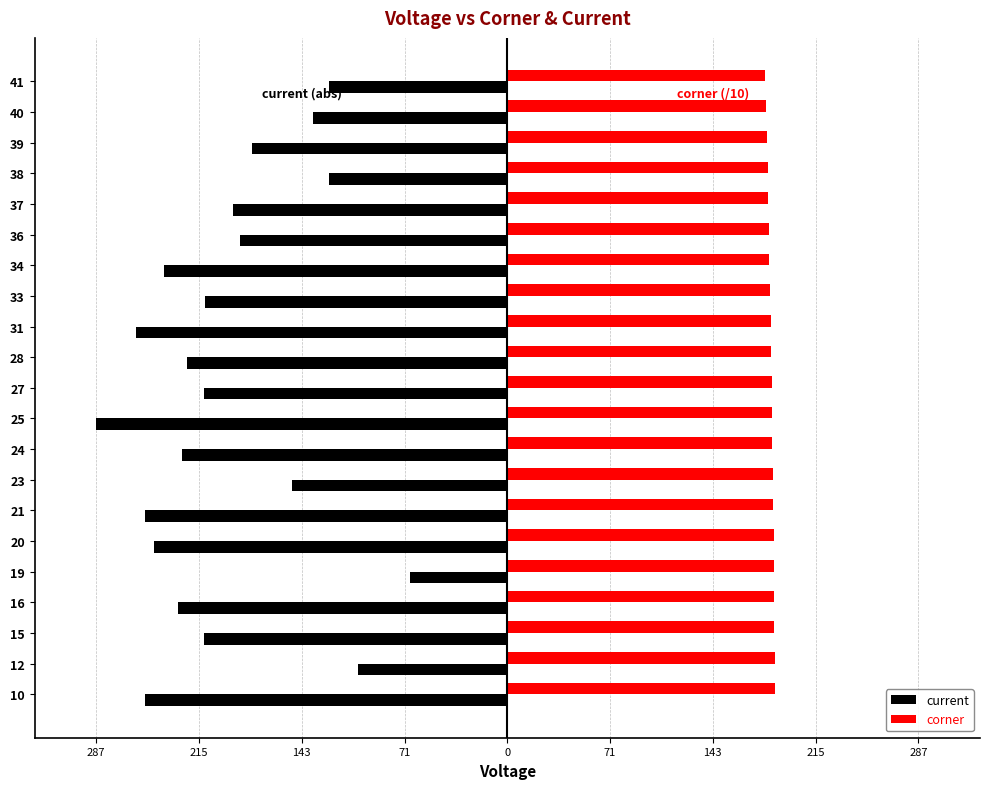

List the series in order of their peak value, lowest first.

current, corner